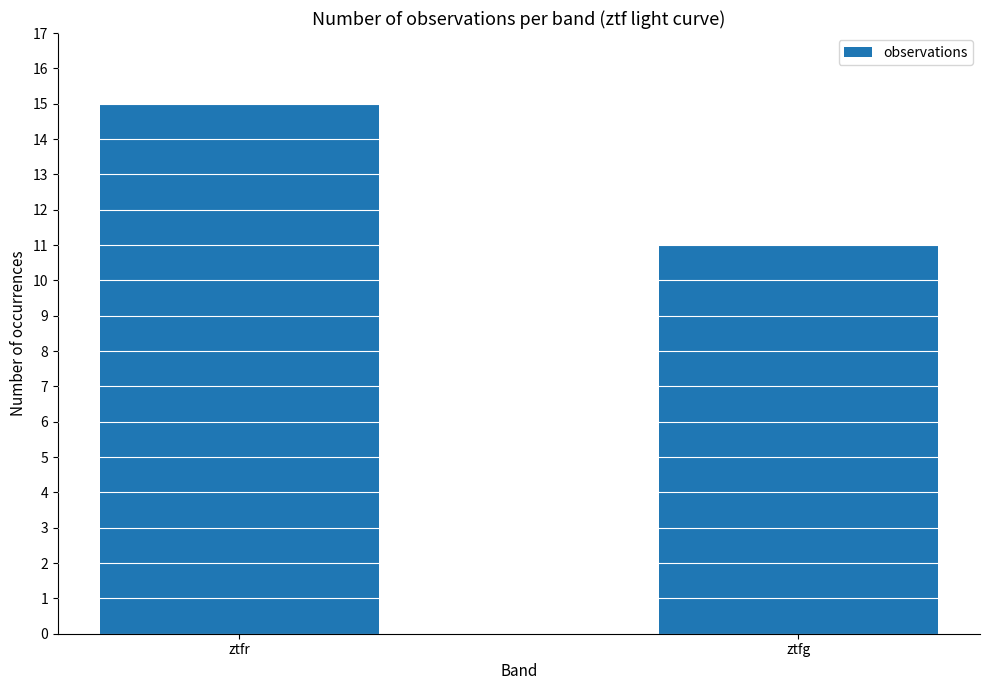

What is the average value?

13